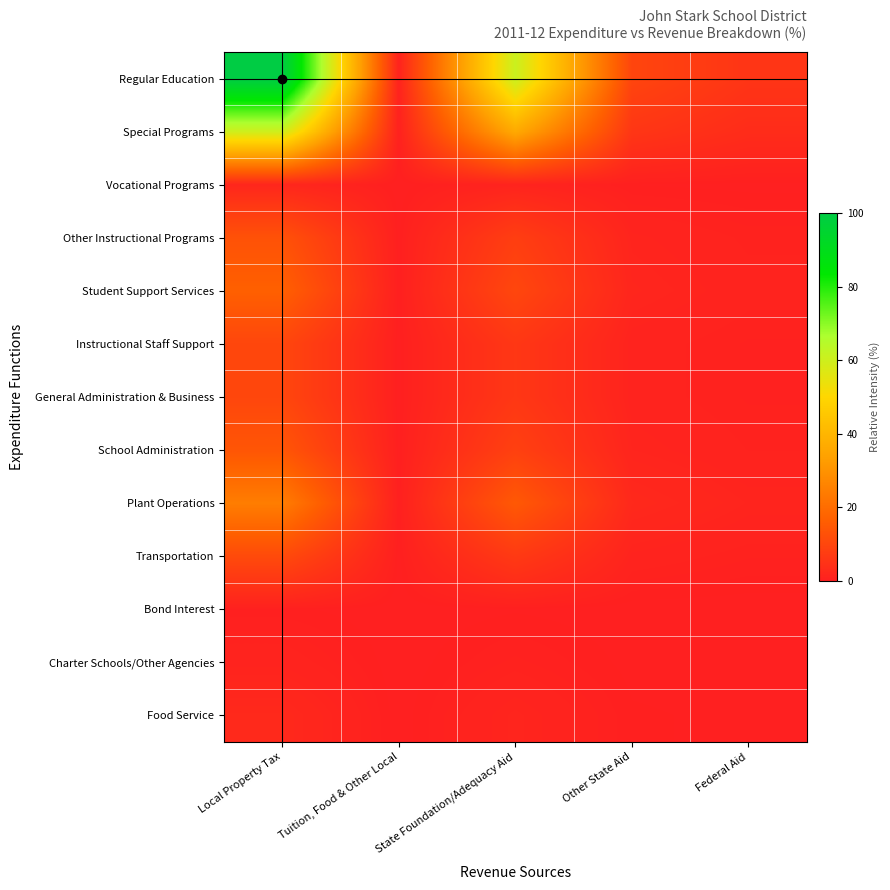

Count the number of categories in the chart.

5